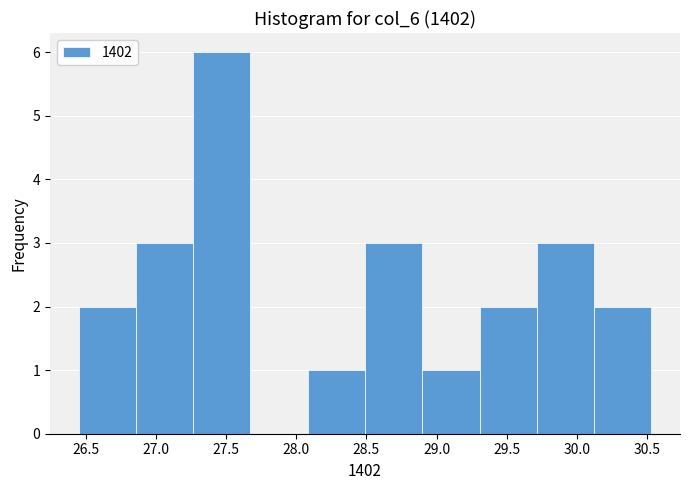

Reading left to right, list every bar in this chart as the range it spans on the x-axis followed by its height. Neither the bar edges nor the heights are printed on the chart, so give them approximately, as read against the axes.

26.45 to 26.85: 2
26.85 to 27.25: 3
27.25 to 27.65: 6
27.65 to 28.10: 0
28.10 to 28.50: 1
28.50 to 28.90: 3
28.90 to 29.30: 1
29.30 to 29.70: 2
29.70 to 30.10: 3
30.10 to 30.55: 2